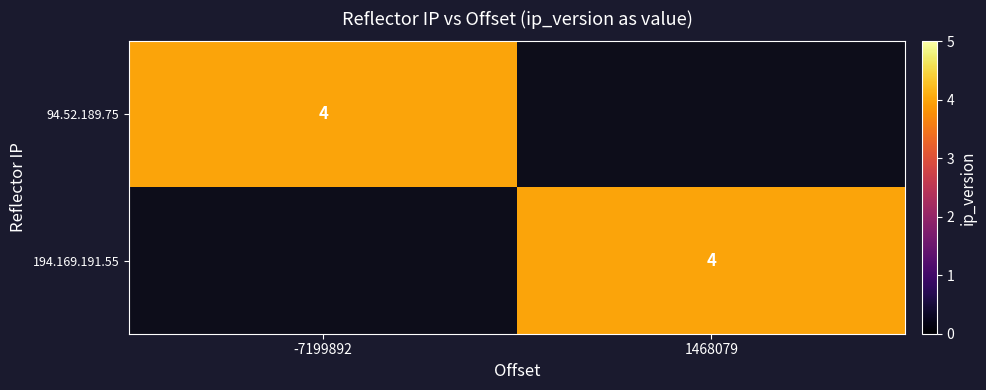

The value of 94.52.189.75 at -7199892 is 2. True or false?

False